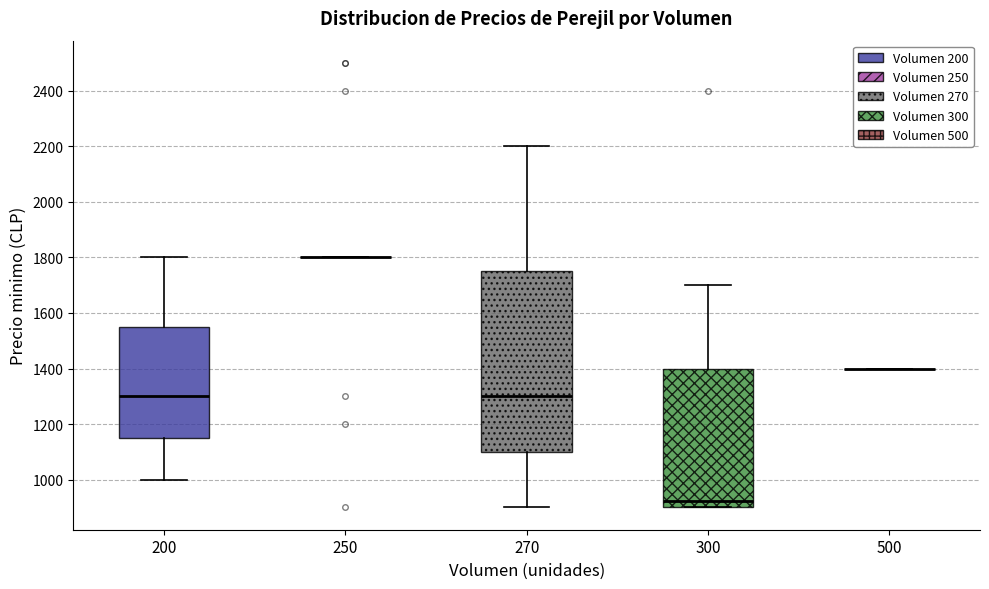

Reading left to right, transcribe this box plot: for each box, give where its median line is, the range the box spans, and where its two whiskers end, as read against the y-axis. The values are not printed on the chart, so give them approximately, as read against the axis.

200: median 1300, box 1160 to 1560, whiskers 1000 to 1800
250: box collapsed to a line at 1800, whiskers 1800 to 1800
270: median 1300, box 1100 to 1760, whiskers 900 to 2200
300: median 920, box 900 to 1400, whiskers 900 to 1700
500: box collapsed to a line at 1400, whiskers 1400 to 1400